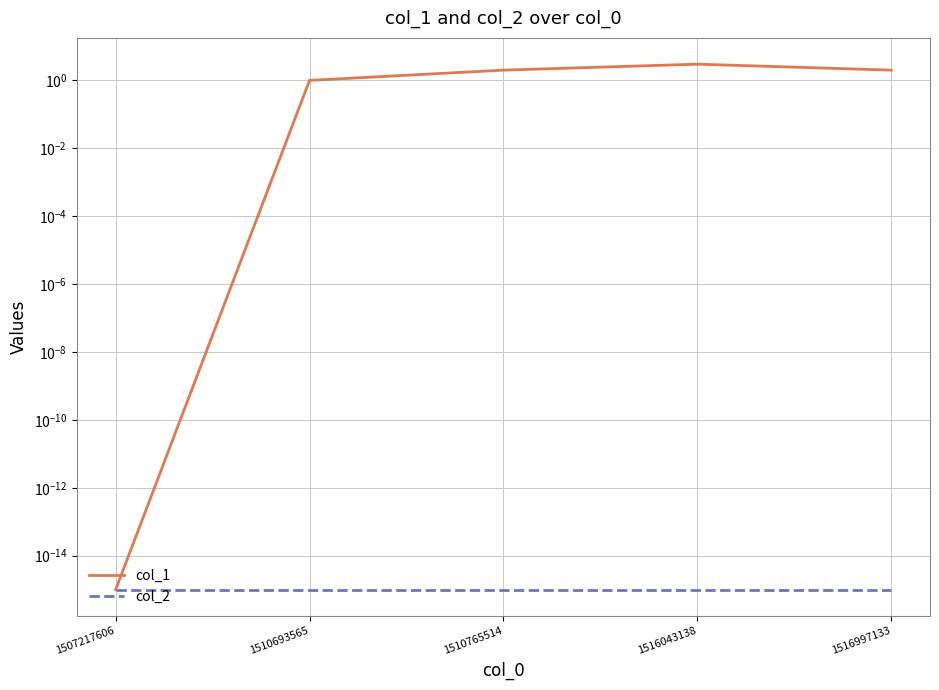

At which category is the sum across all series the highest?

1516043138